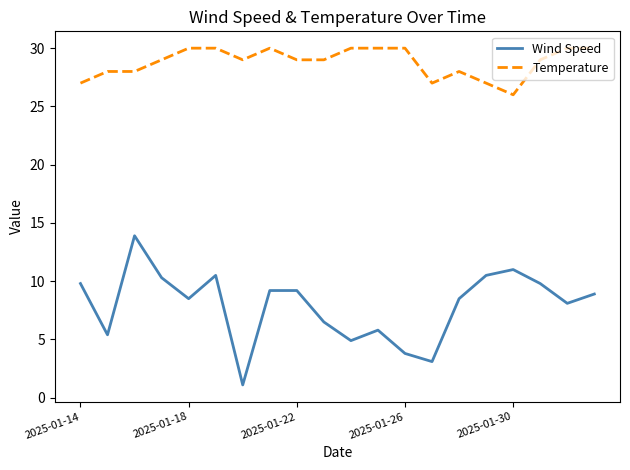

Which series has the widest spread of values?

Wind Speed